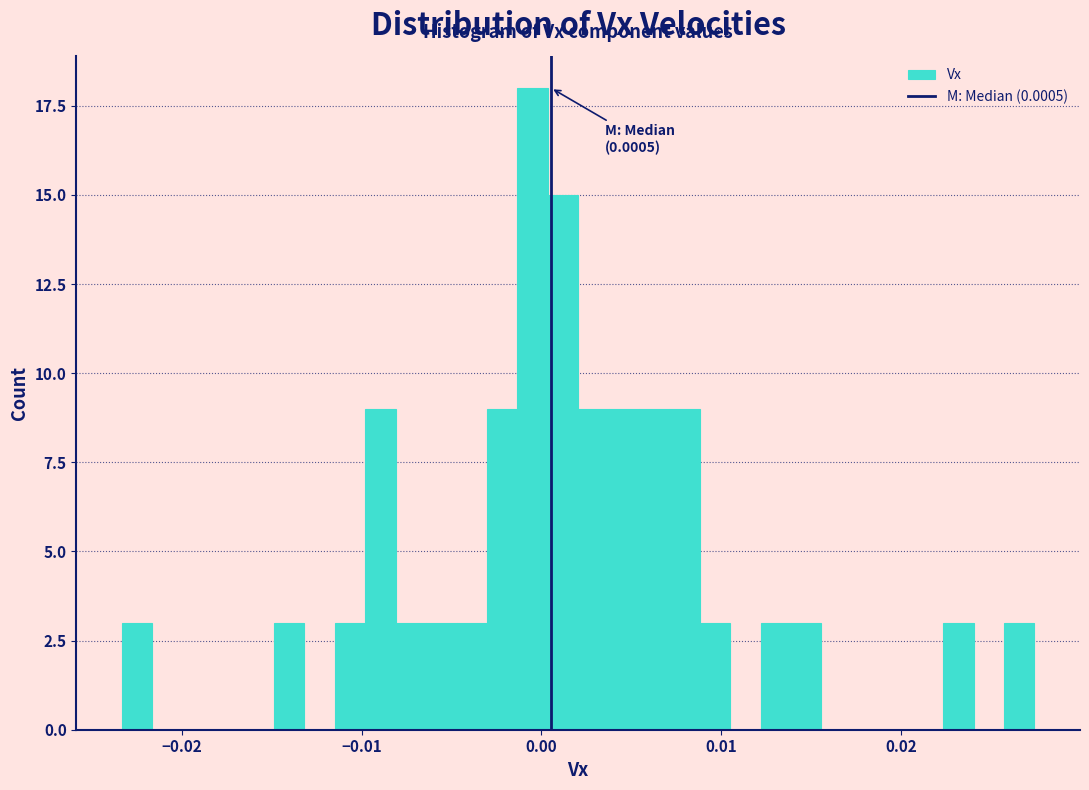

Around what value on the x-axis is the tallest bar? Give the approximate position of its centre, as read against the axis.

0.000